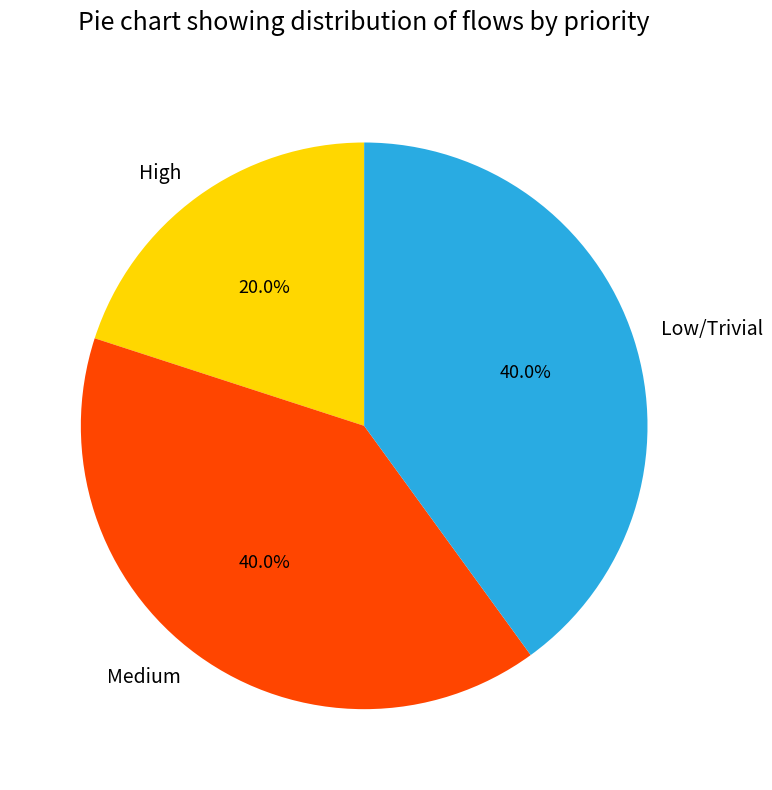

Between High and Low/Trivial, which is larger?

Low/Trivial